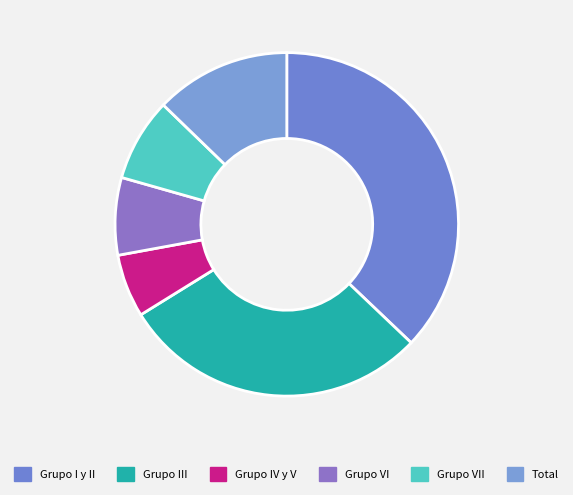

How much of the chart is everything except Grupo III?

70.9%